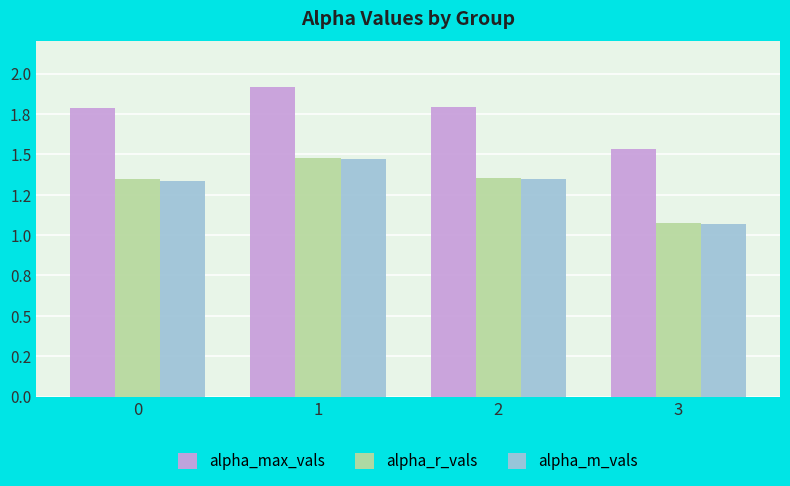

What is the value of the alpha_r_vals bar at the 1st from the left?

1.3